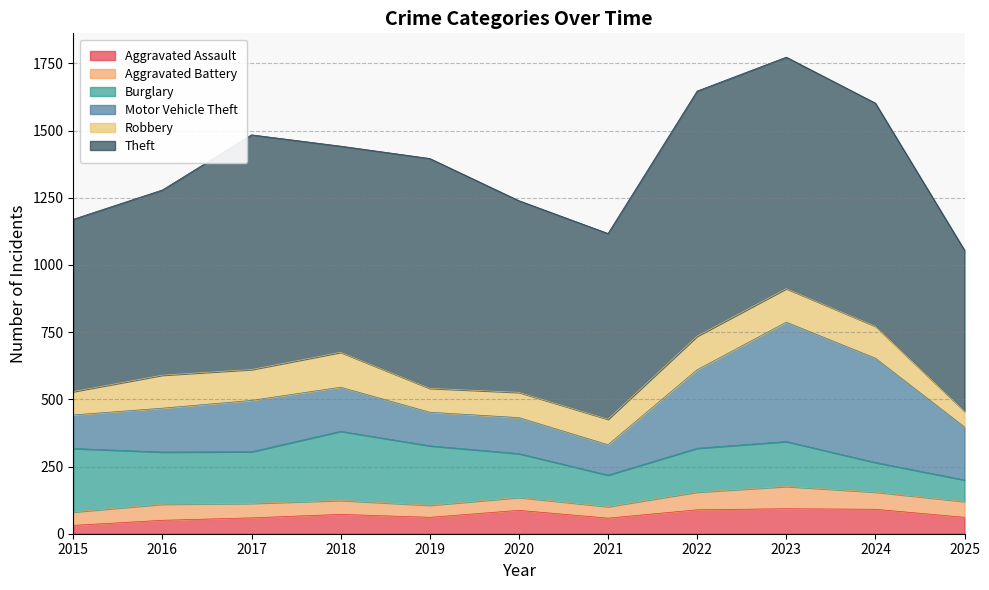

At which label does Aggravated Assault first exceed 61?

2018